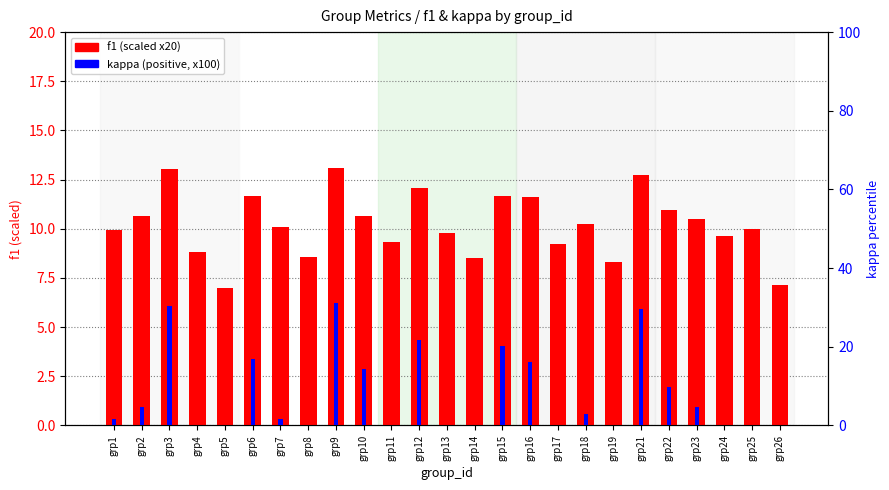

How many bars are there in each group?

2